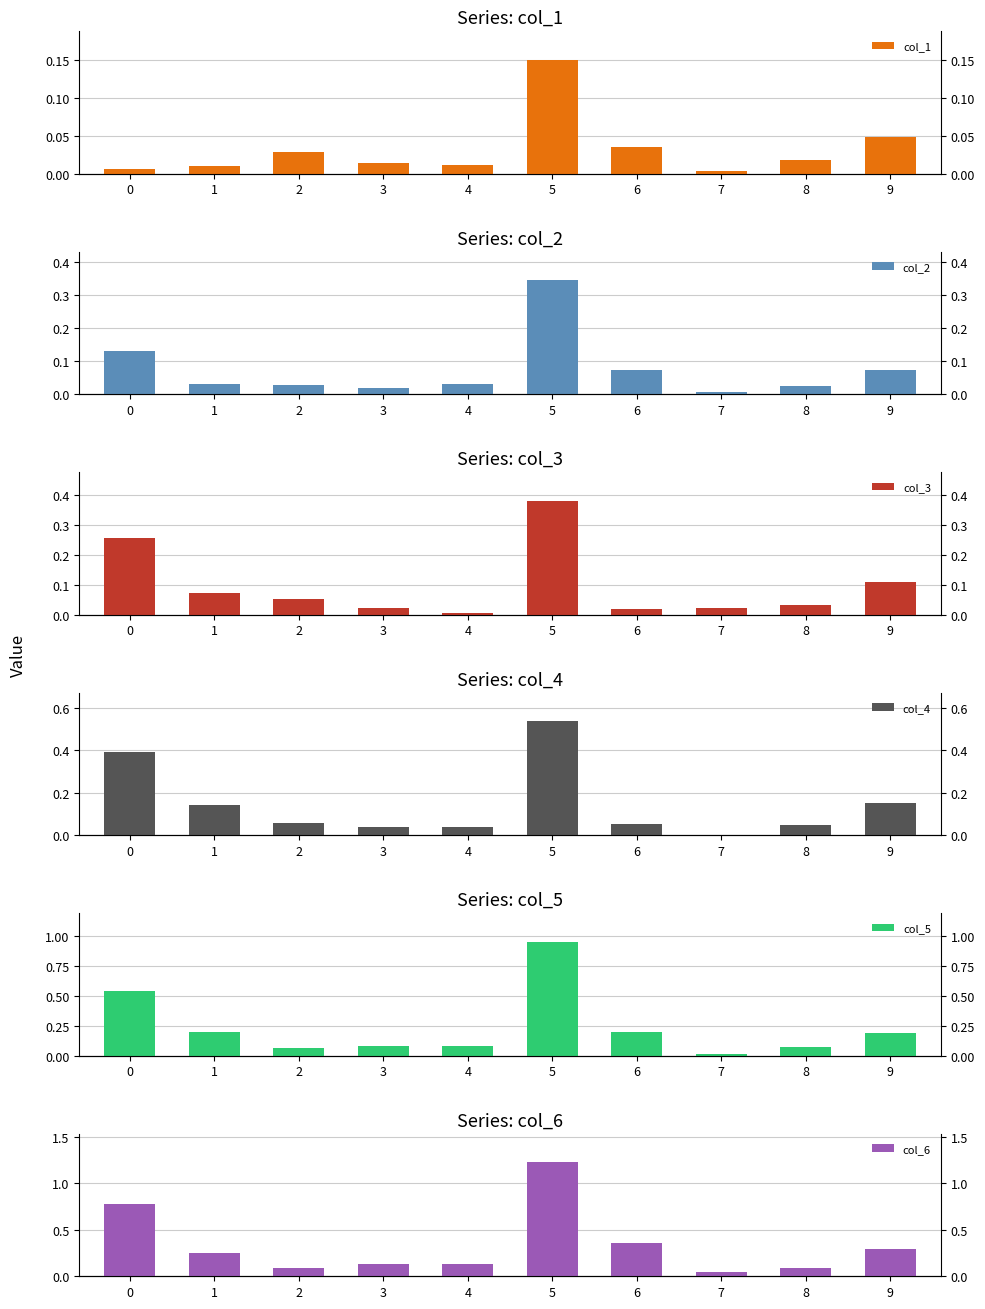

Is it true that col_3 equals 0.0 at 2?

False